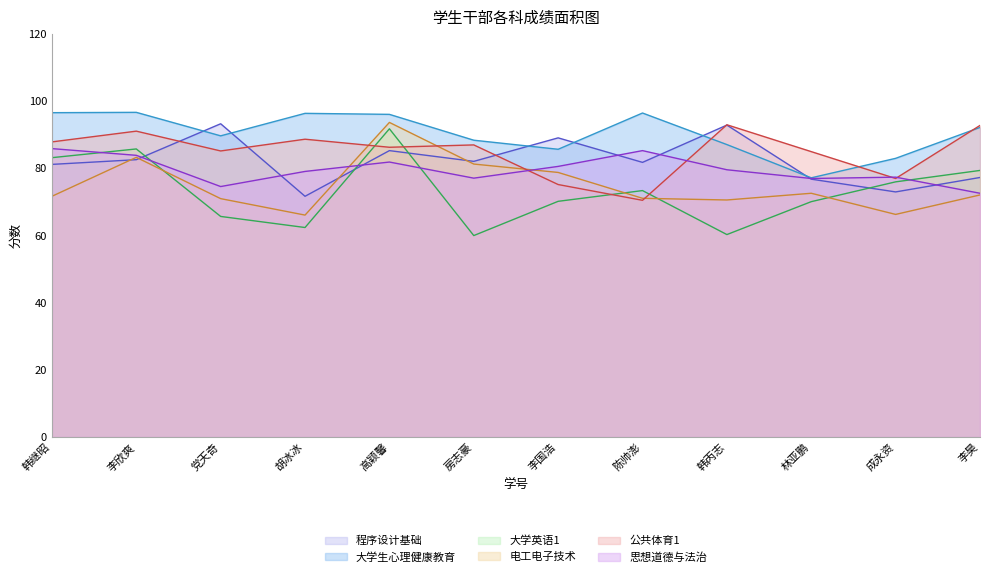

What position from the right is 林亚鹏?

3